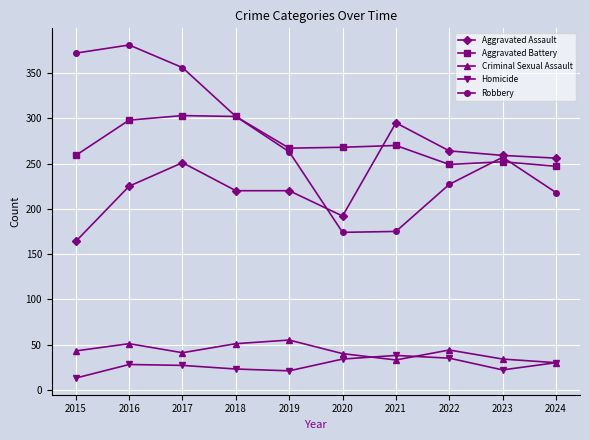

Which series ends up on top after the final intersection of Robbery and Aggravated Battery?

Aggravated Battery